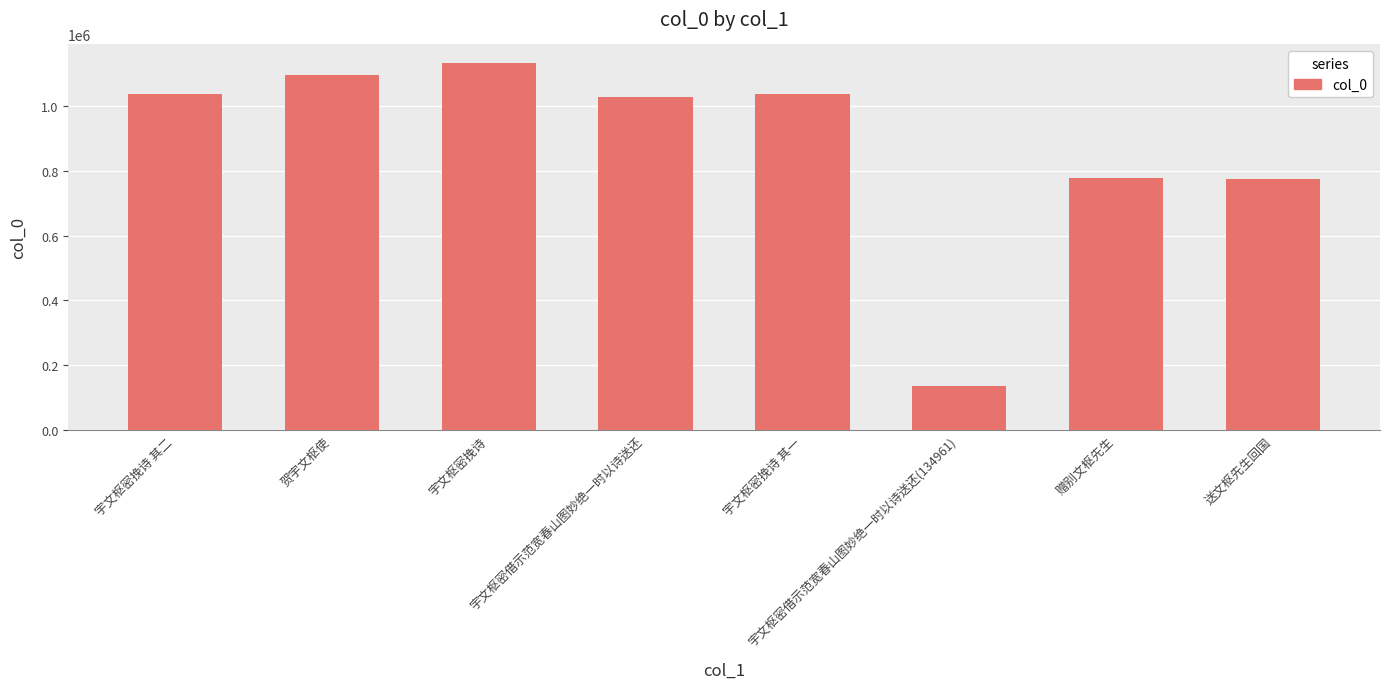

What is the average value?

876357